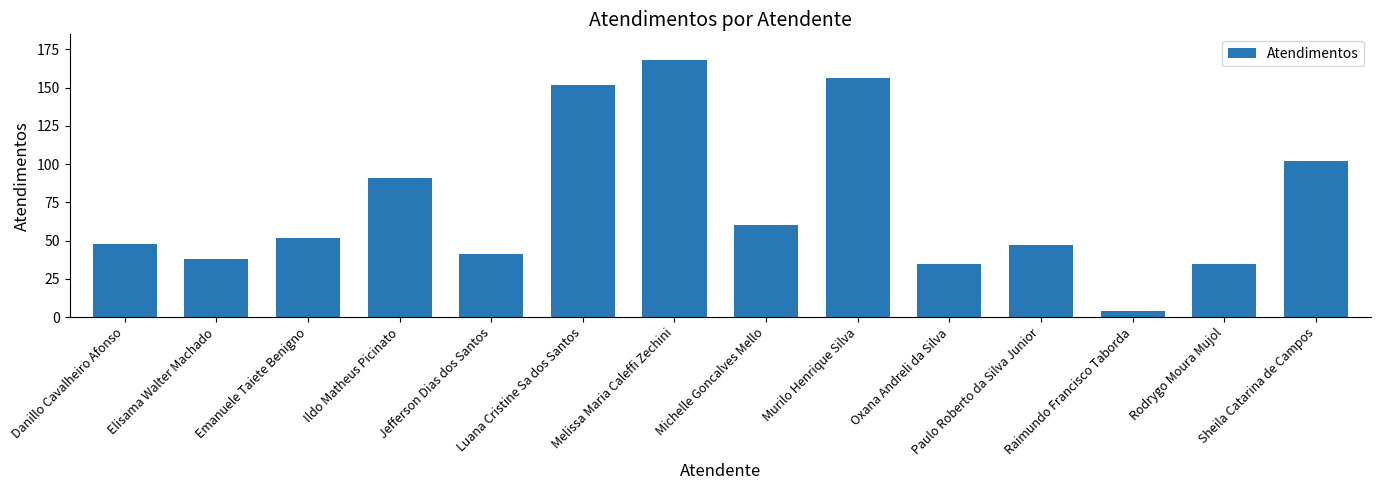

True or false: the data shows 156 at Murilo Henrique Silva.

True